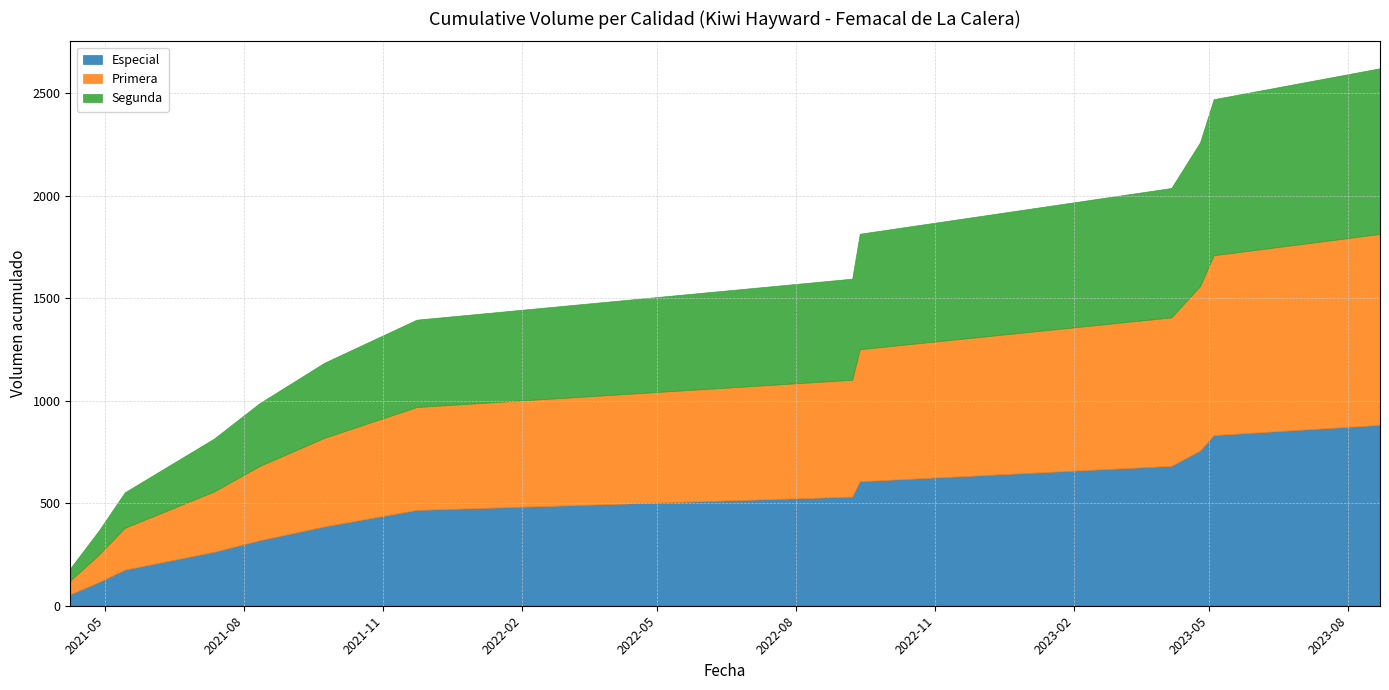

What is the maximum value for Especial?

882